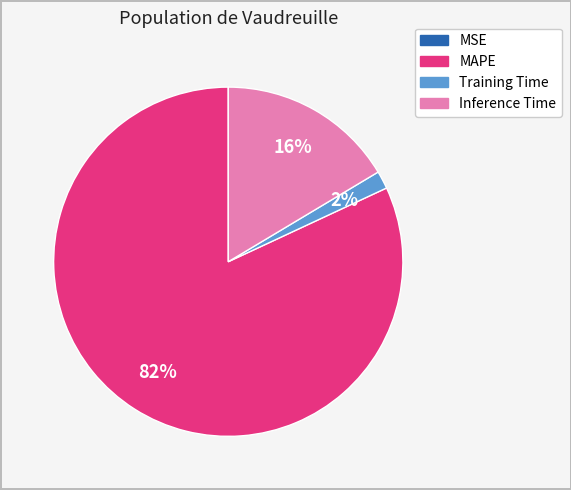

True or false: Inference Time accounts for 16% of the total.

True